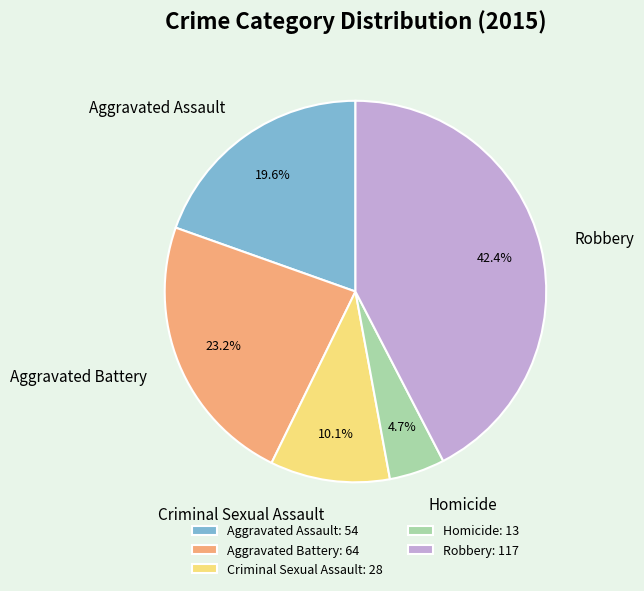

To the nearest percent, what is the difference between the Aggravated Assault and Criminal Sexual Assault slice percentages?

9%